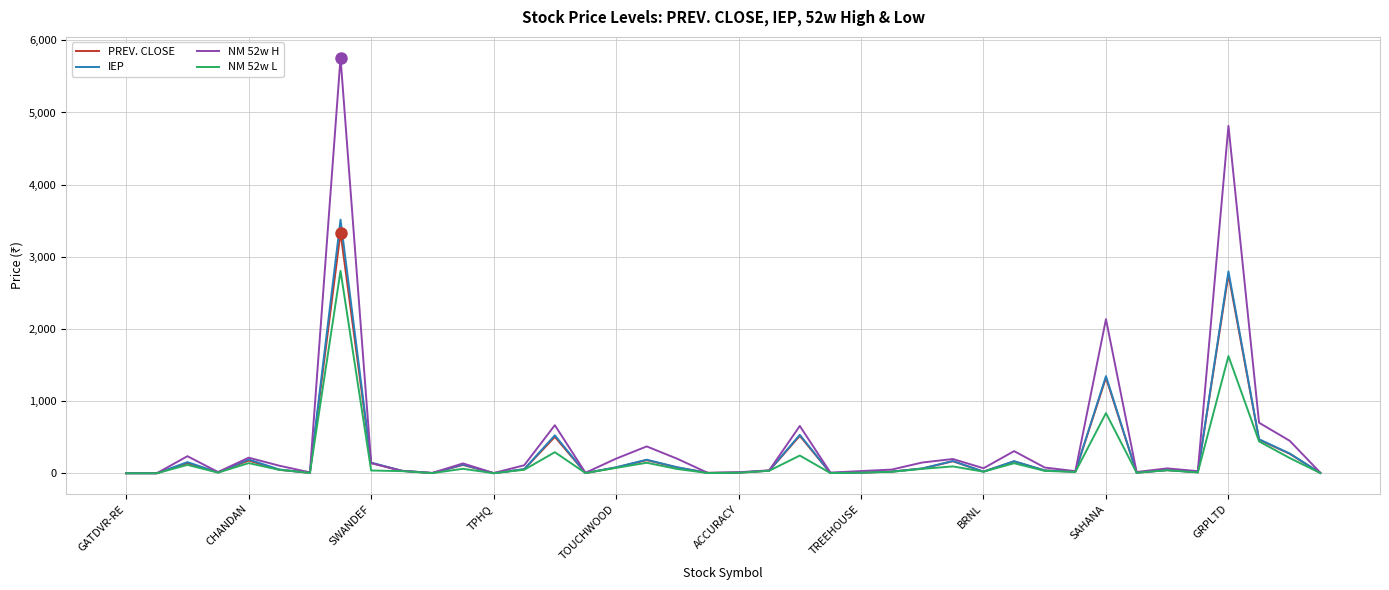

What is the highest value of the PREV. CLOSE series?

3335.4